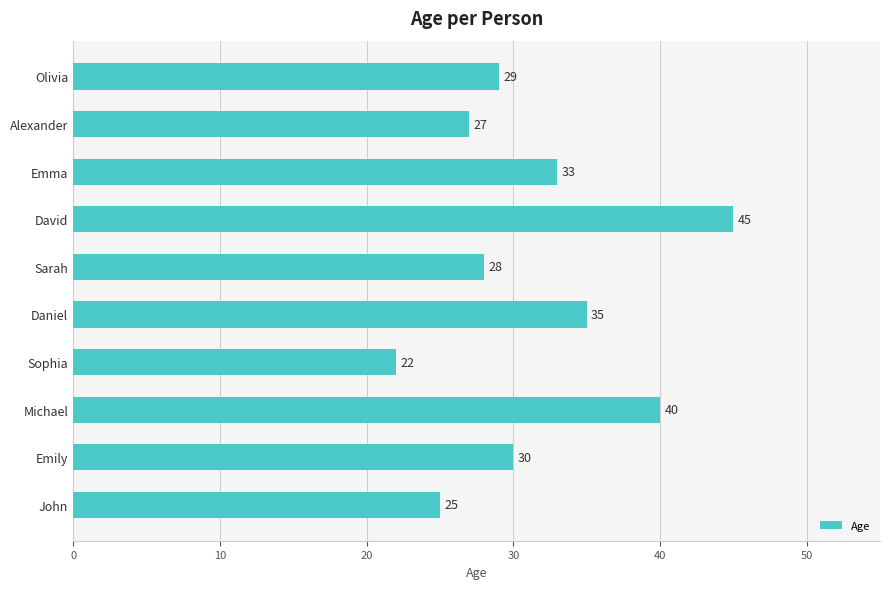

Are the bars horizontal?

Yes